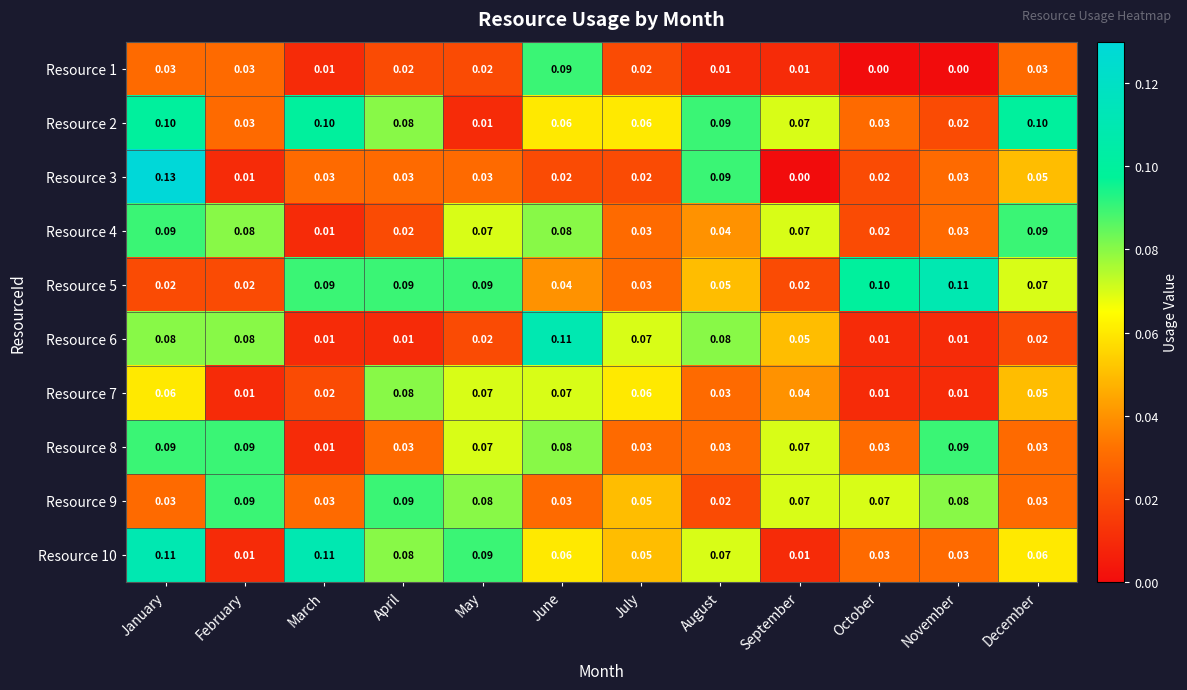

Between February and August, which series saw the biggest shift?

Resource 3